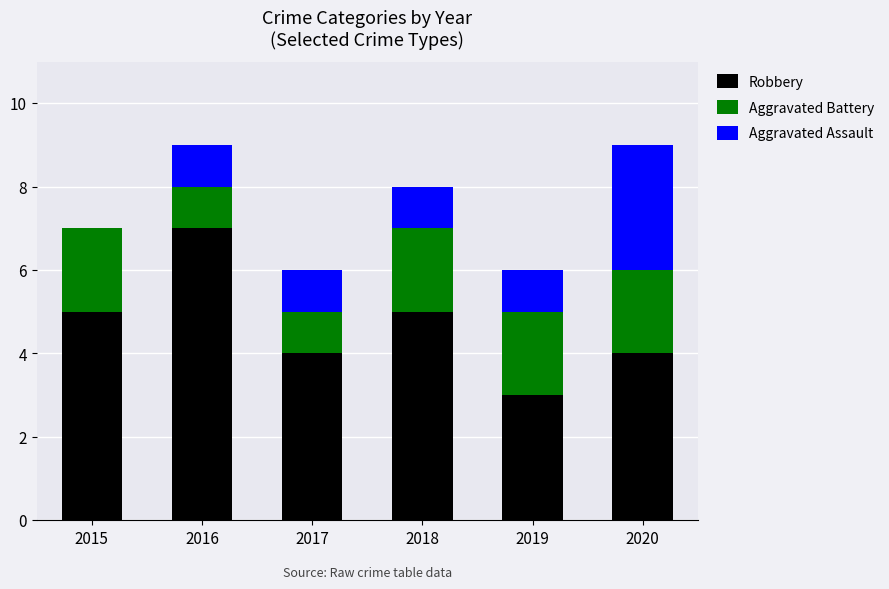

What is the sum of all Robbery values?

28